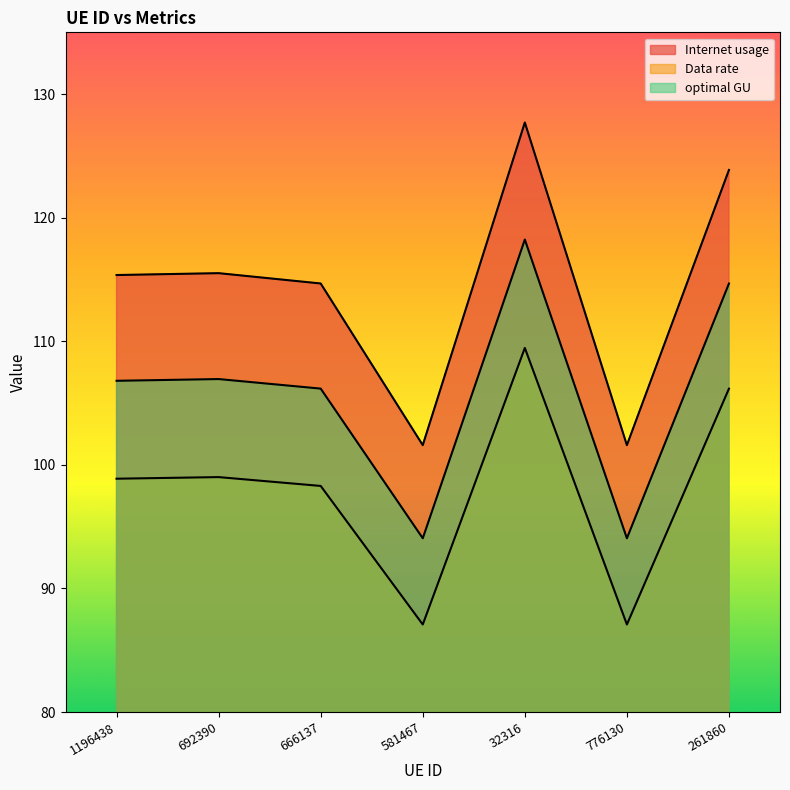

How many lines are shown in the chart?

3